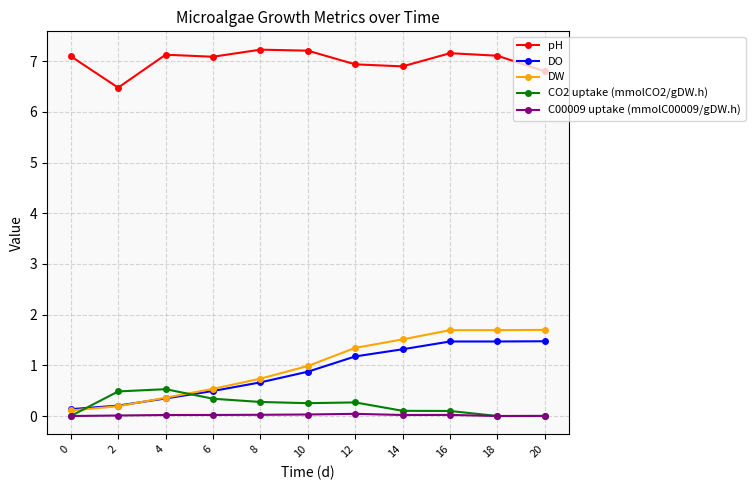

True or false: CO2 uptake (mmolCO2/gDW.h) has a value of 0.3 at 6.

True